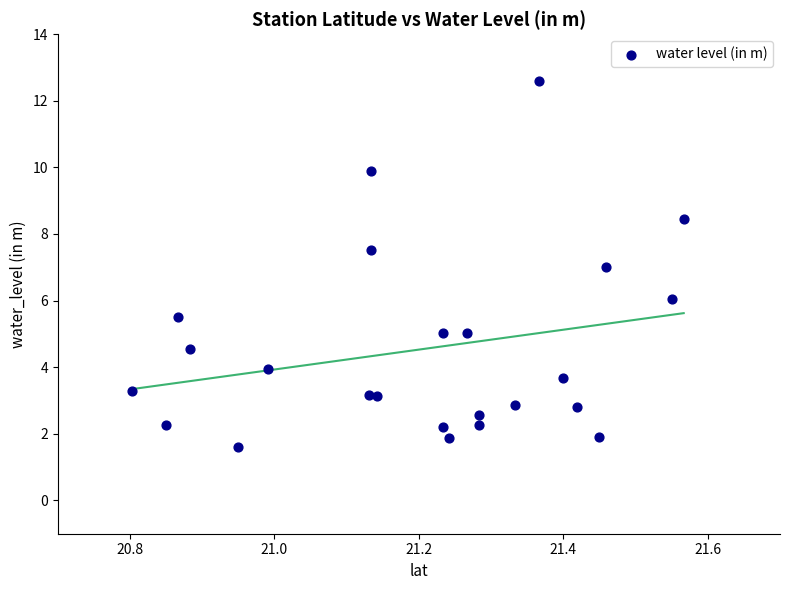

What is the range of Y values (max minus min)?

11.0